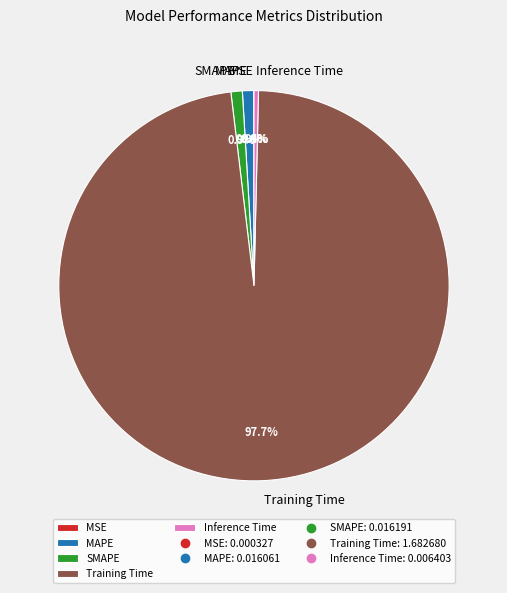

Which has a higher value, Training Time or SMAPE?

Training Time